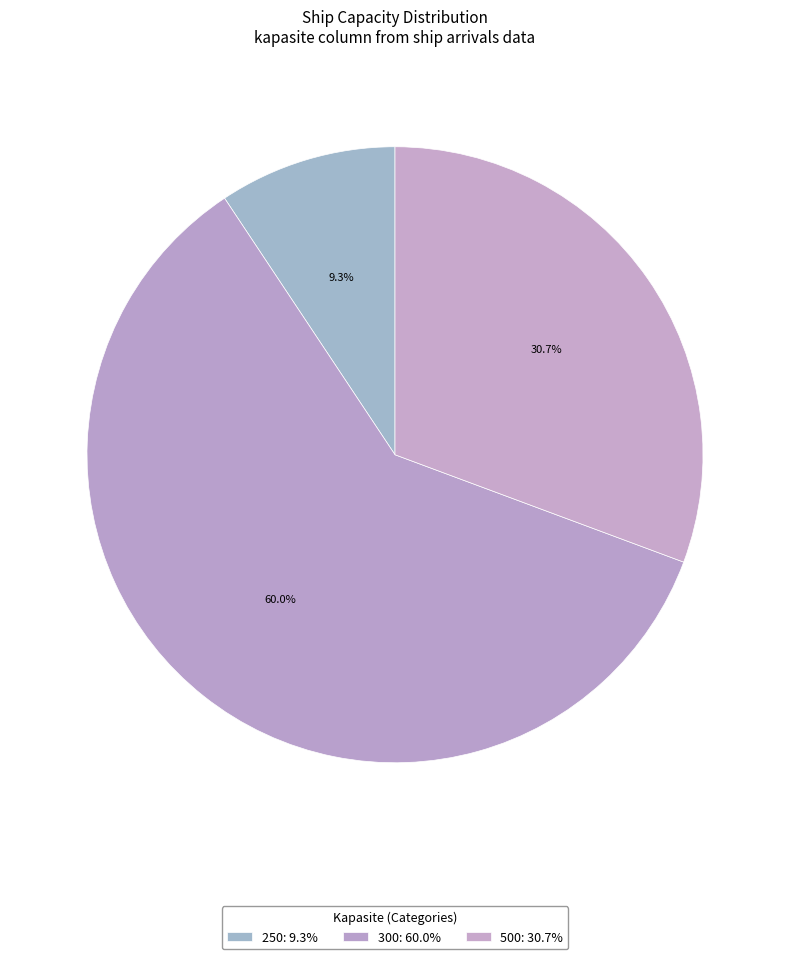

Which category has the smallest portion of the pie?

250